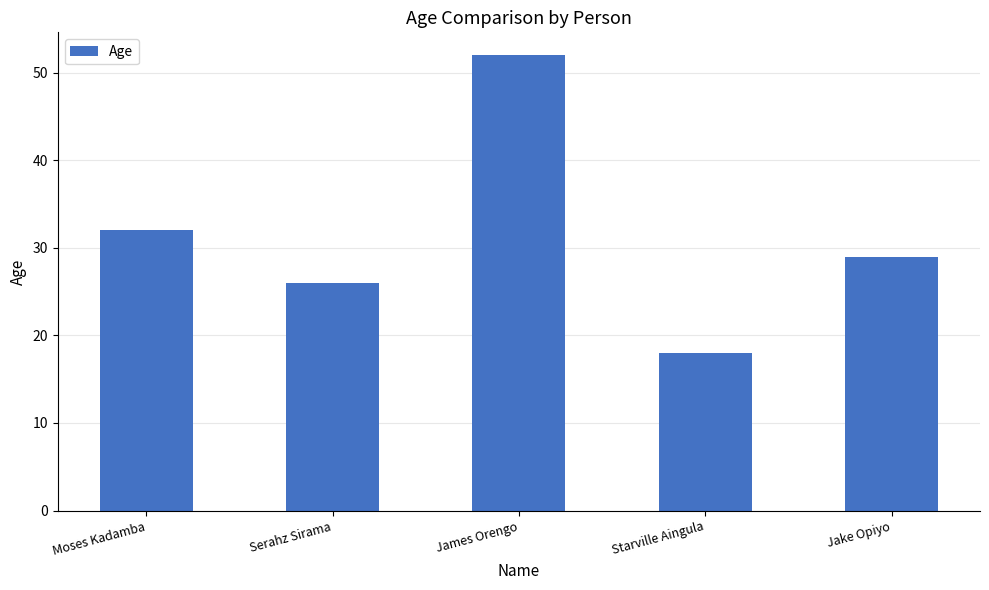

What is the value of the 1st bar from the left?

32